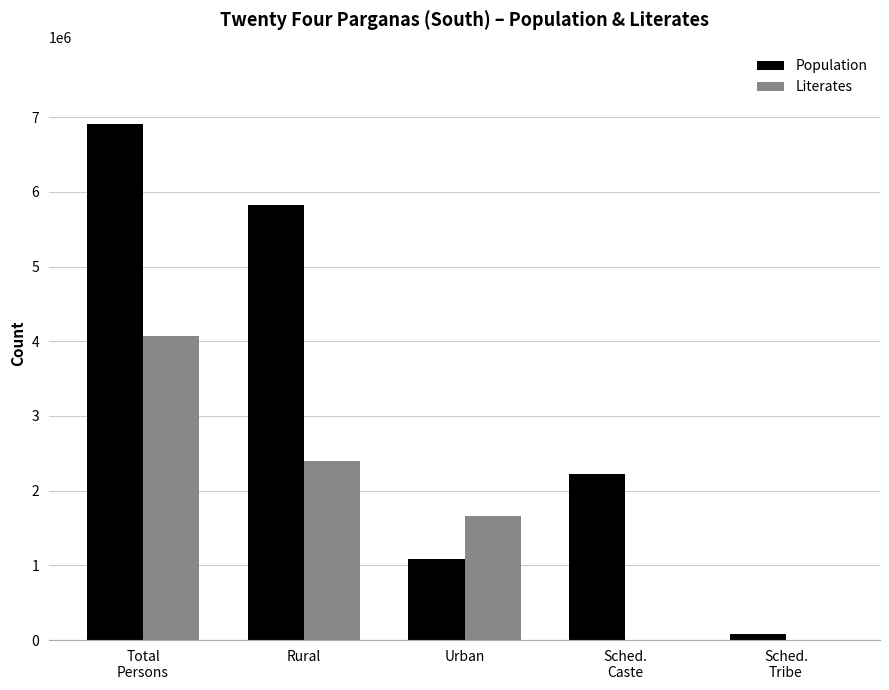

How many data points does each series have?

5